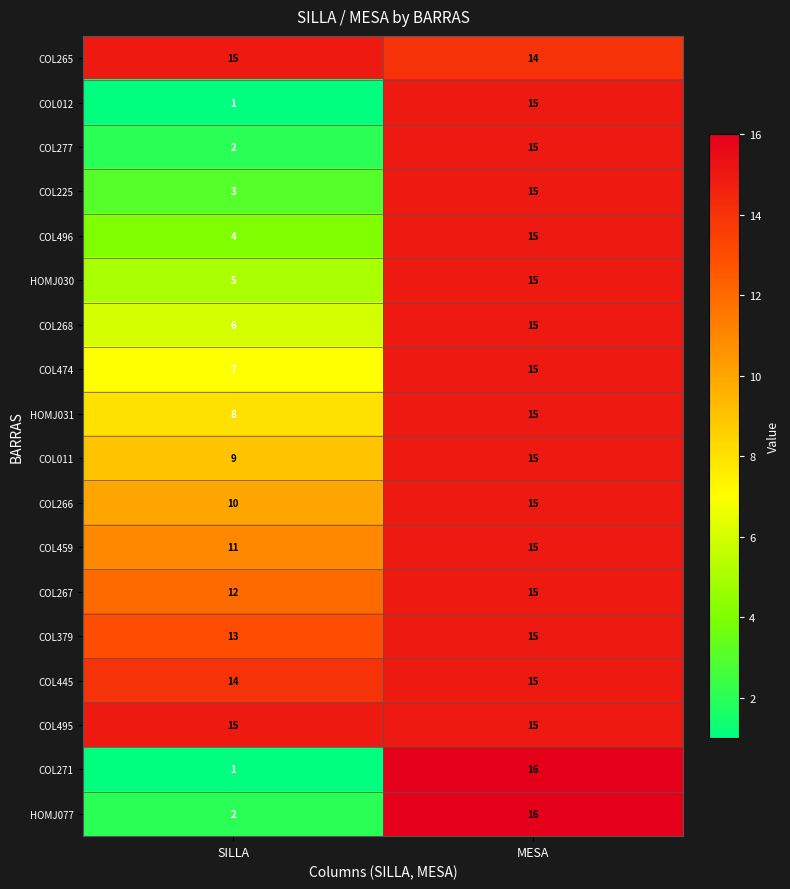

The value of HOMJ031 at SILLA is 8. True or false?

True